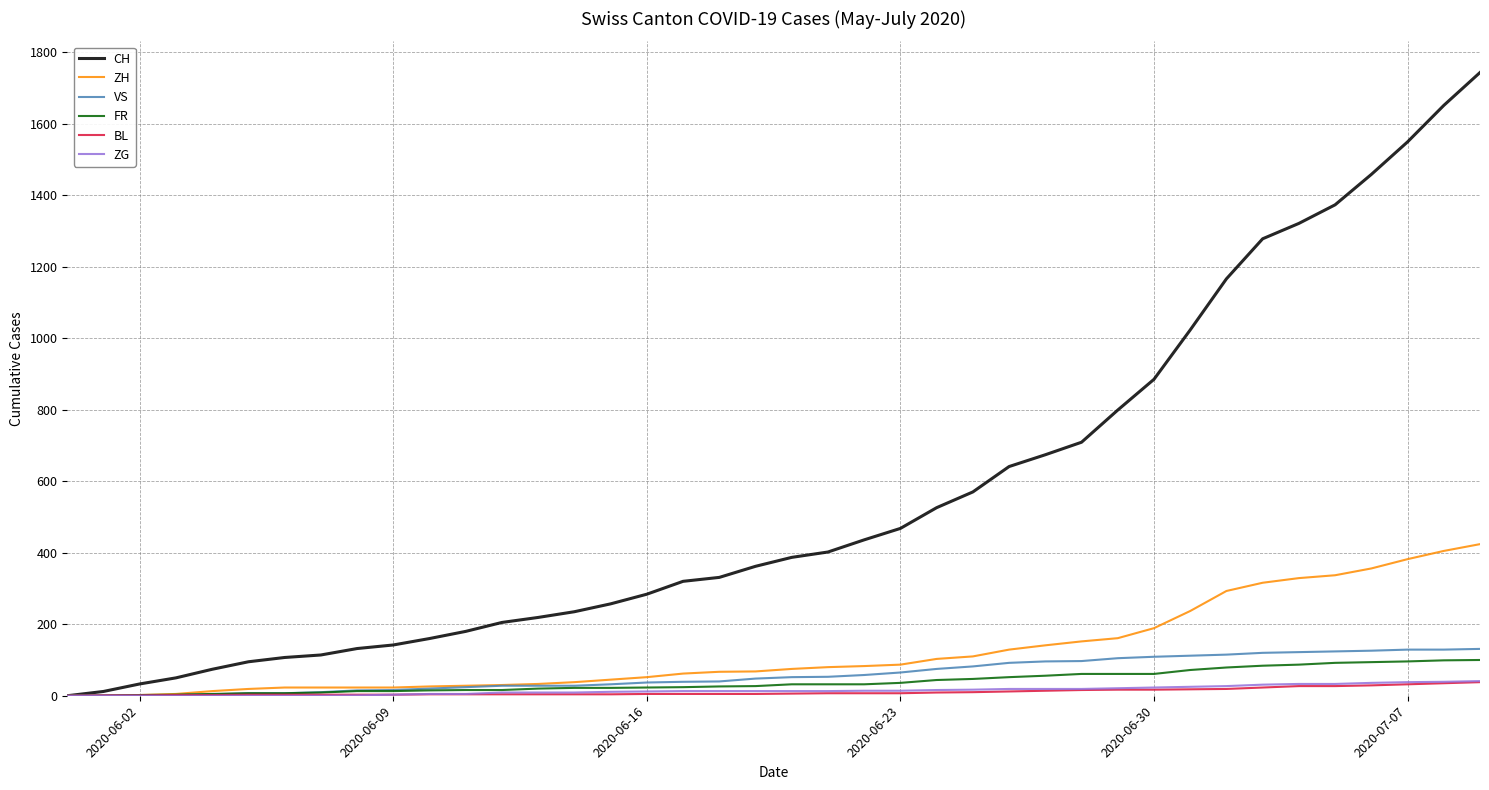

Which series has the widest spread of values?

CH